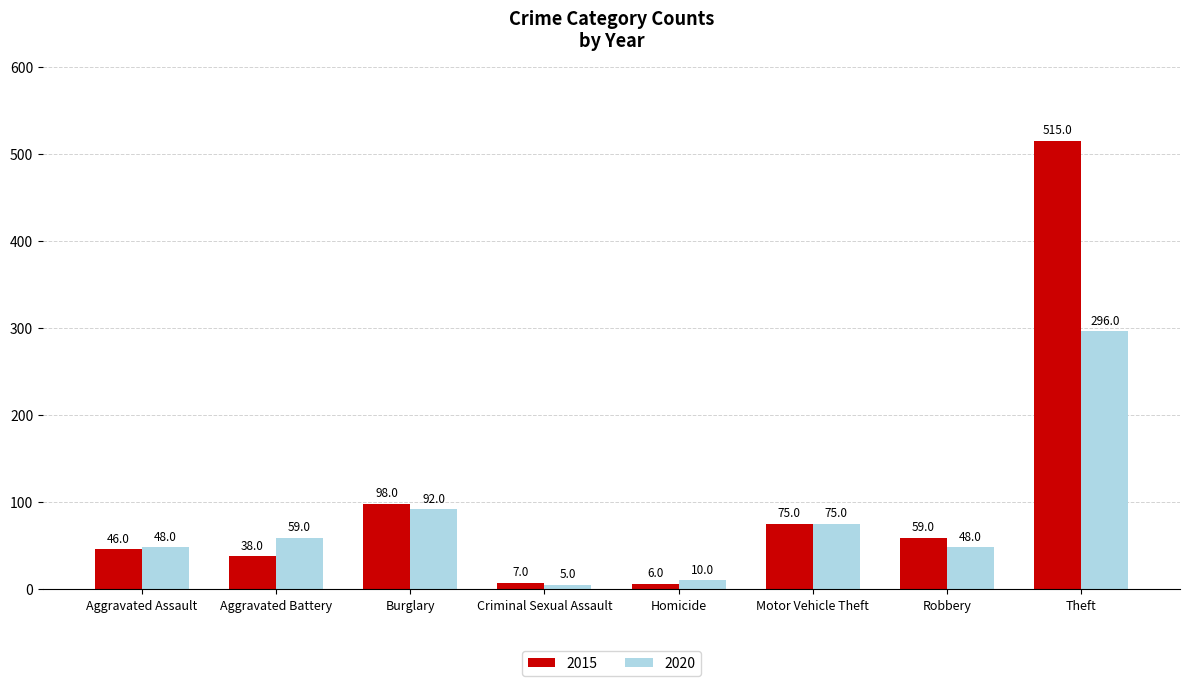

What is the minimum value for 2020?

5